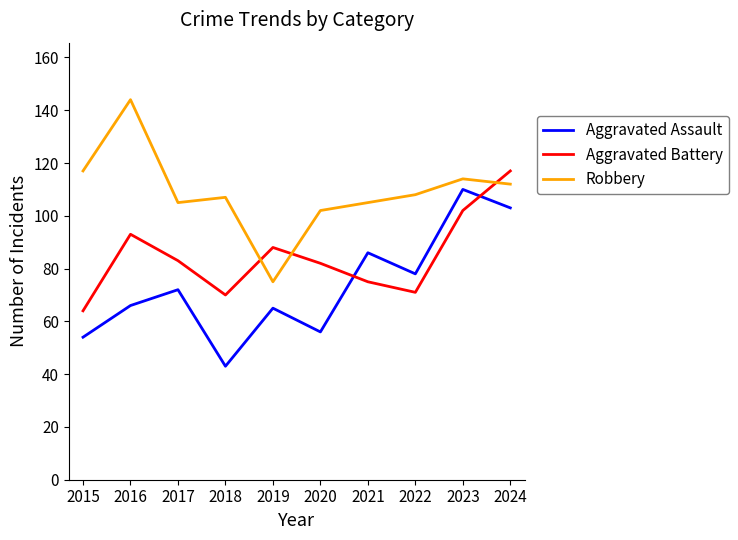

Is this an area chart (filled region under the line)?

No